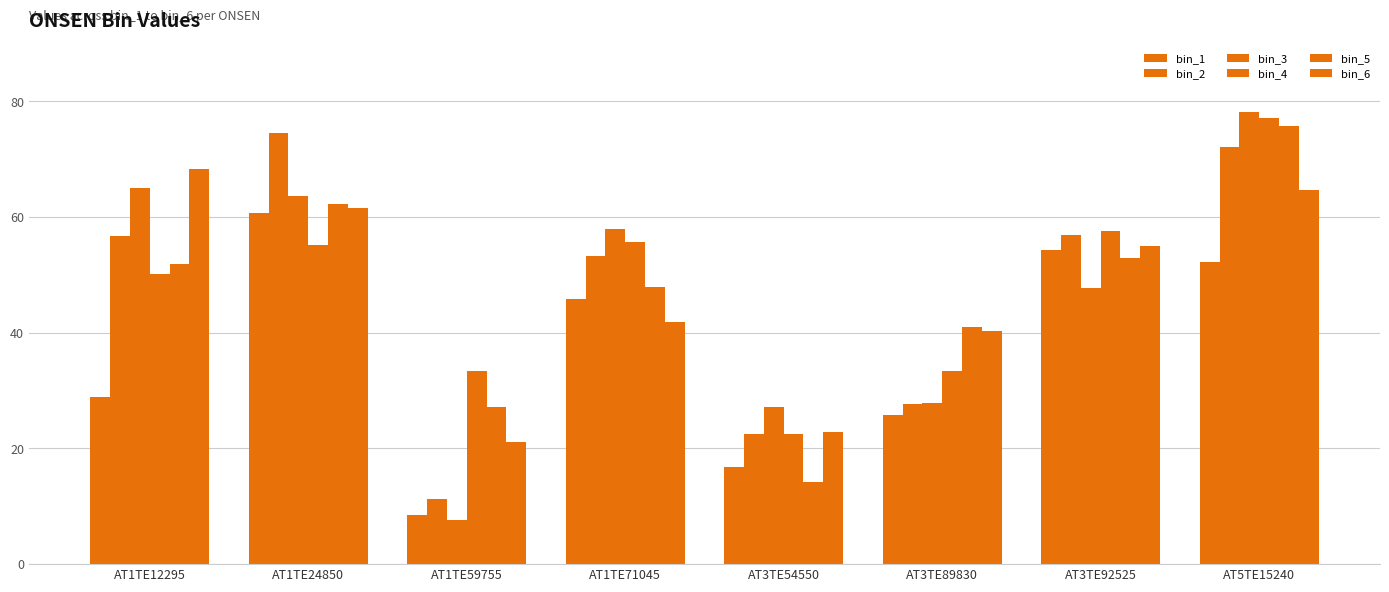

What is the difference between the bin_4 values at AT5TE15240 and AT1TE71045?

21.3